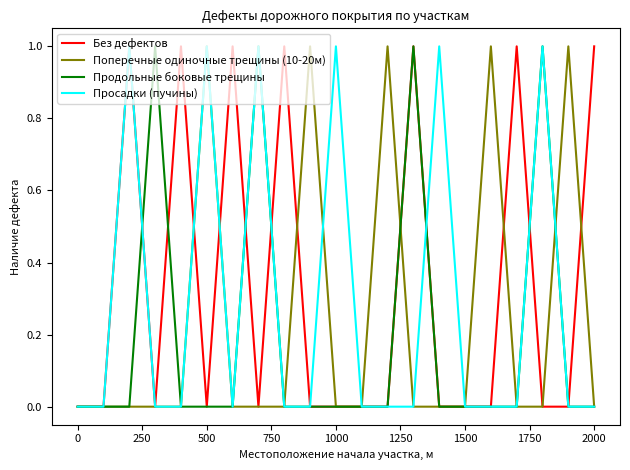

Rank the series by their average value, from lowest to highest.

Продольные боковые трещины, Поперечные одиночные трещины (10-20м), Просадки (пучины), Без дефектов